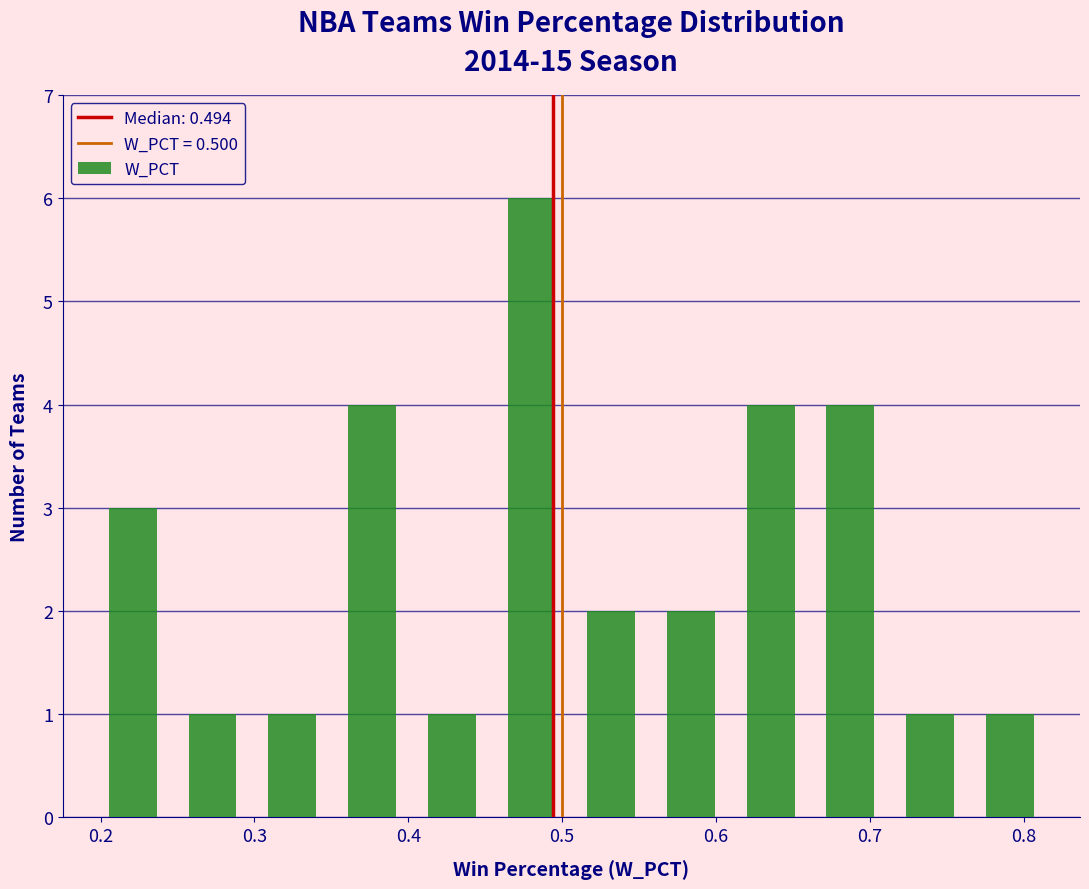

Reading left to right, transcribe this chart: for each bar, give the range it covers on the x-axis and its height. Neither the bar edges nor the heights are printed on the chart, so give them approximately, as read against the axes.

0.20 to 0.25: 3
0.25 to 0.30: 1
0.30 to 0.35: 1
0.35 to 0.40: 4
0.40 to 0.45: 1
0.45 to 0.51: 6
0.51 to 0.56: 2
0.56 to 0.61: 2
0.61 to 0.66: 4
0.66 to 0.71: 4
0.71 to 0.77: 1
0.77 to 0.82: 1